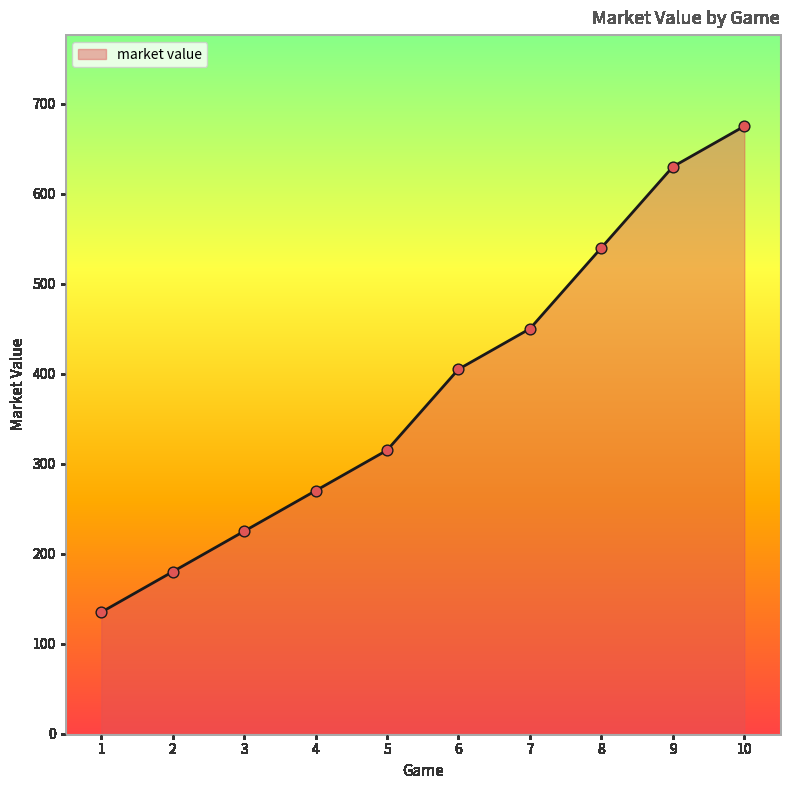

Between 4 and 2, which is larger?

4